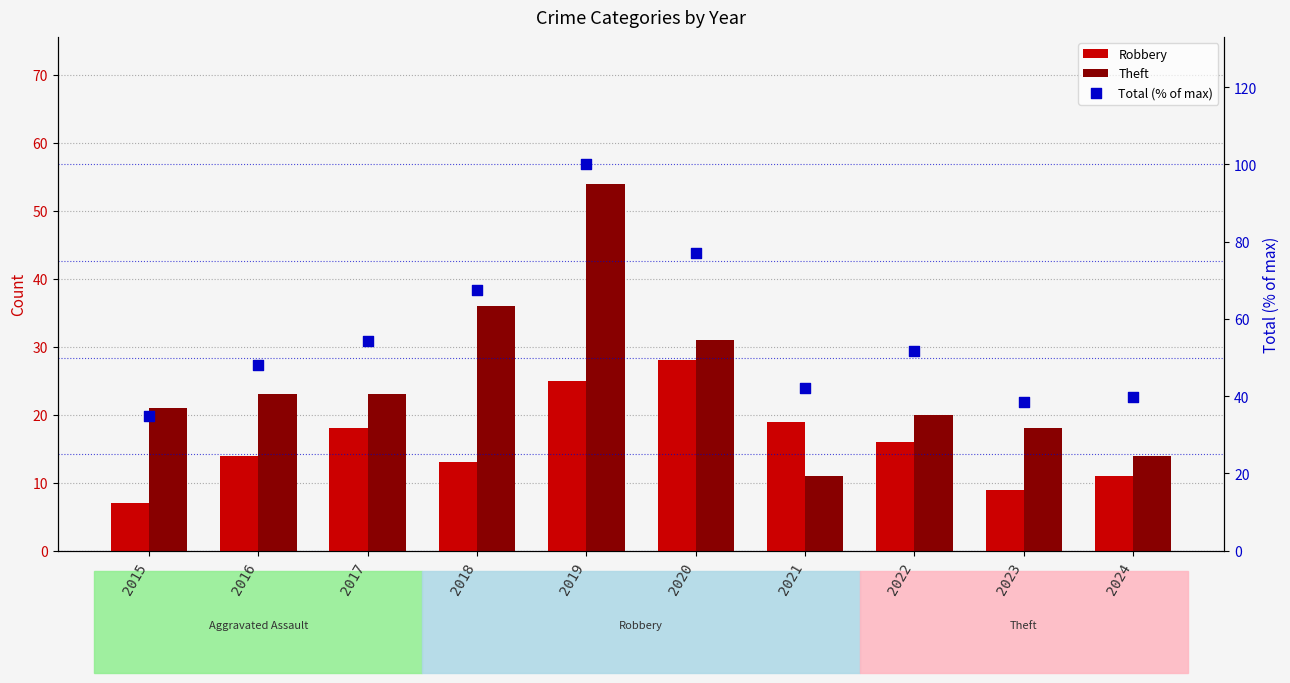

Is the value of Theft at 2016 greater than the value of Robbery at 2016?

Yes